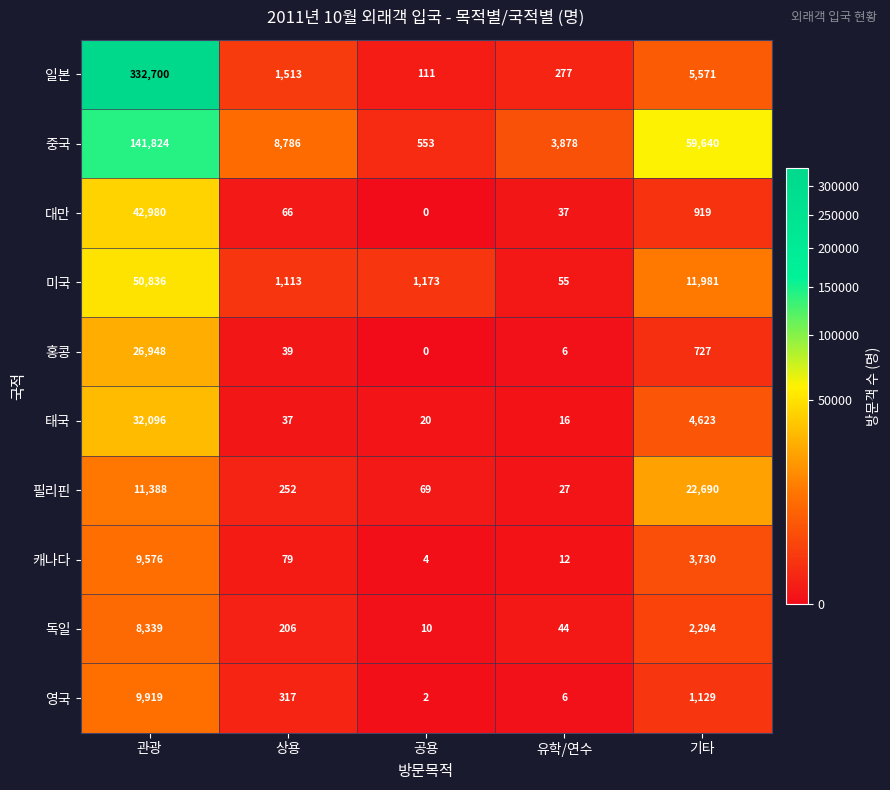

At which label does 캐나다 reach its peak?

관광